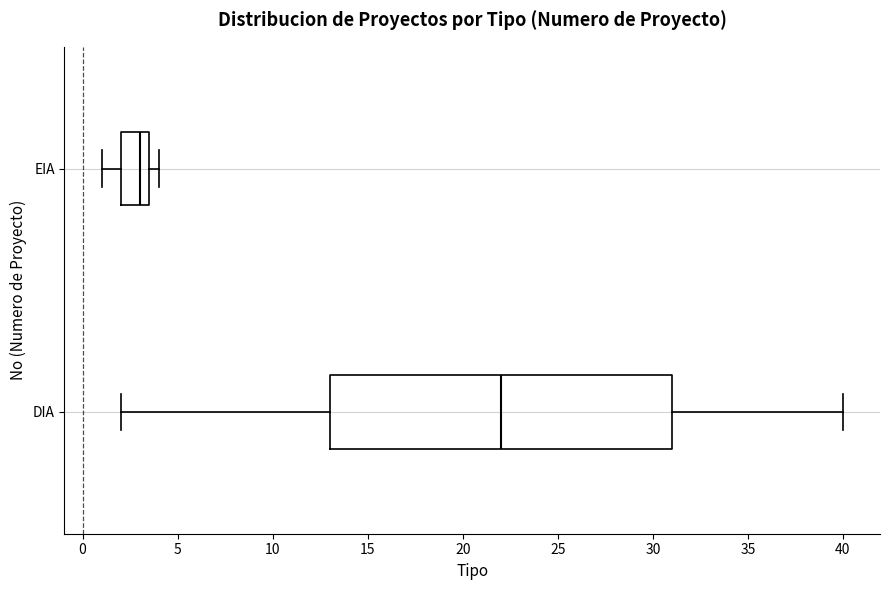

Reading bottom to top, read every box against the x-axis: the position of its median line, the range the box covers, and the ends of its whiskers. The values are not printed on the chart, so give them approximately, as read against the axis.

DIA: median 22.0, box 13.0 to 31.0, whiskers 2.0 to 40.0
EIA: median 3.0, box 2.0 to 3.5, whiskers 1.0 to 4.0